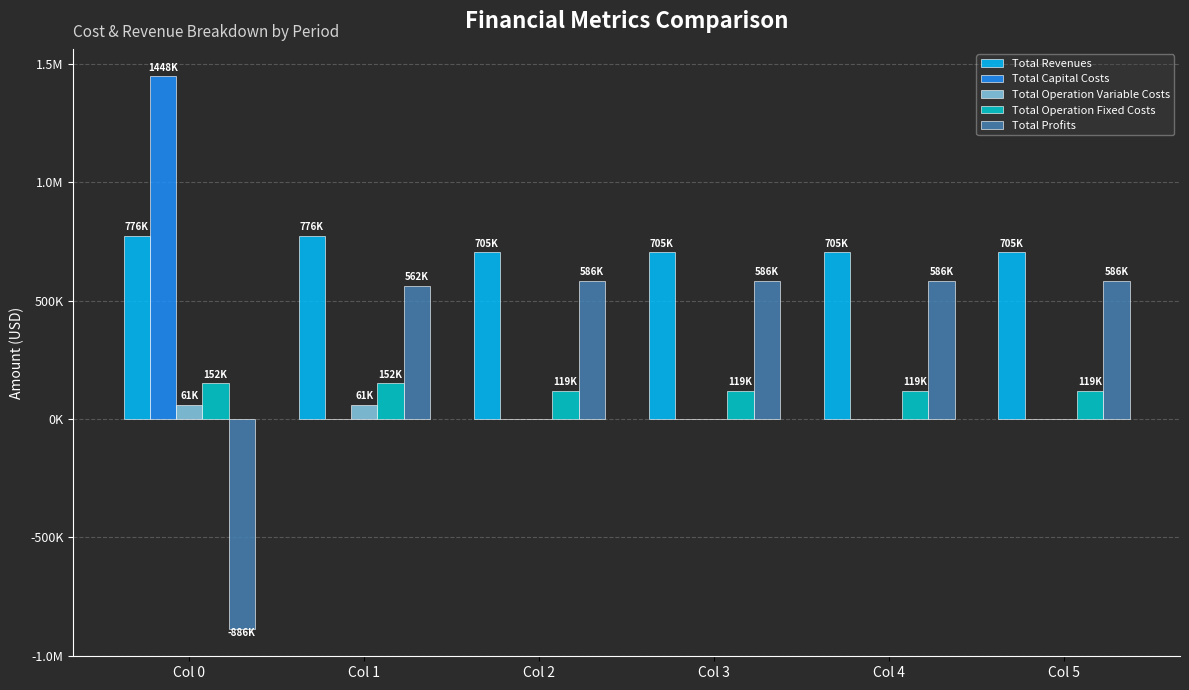

What is the approximate value of Total Operation Fixed Costs at Col 5?

118597.8